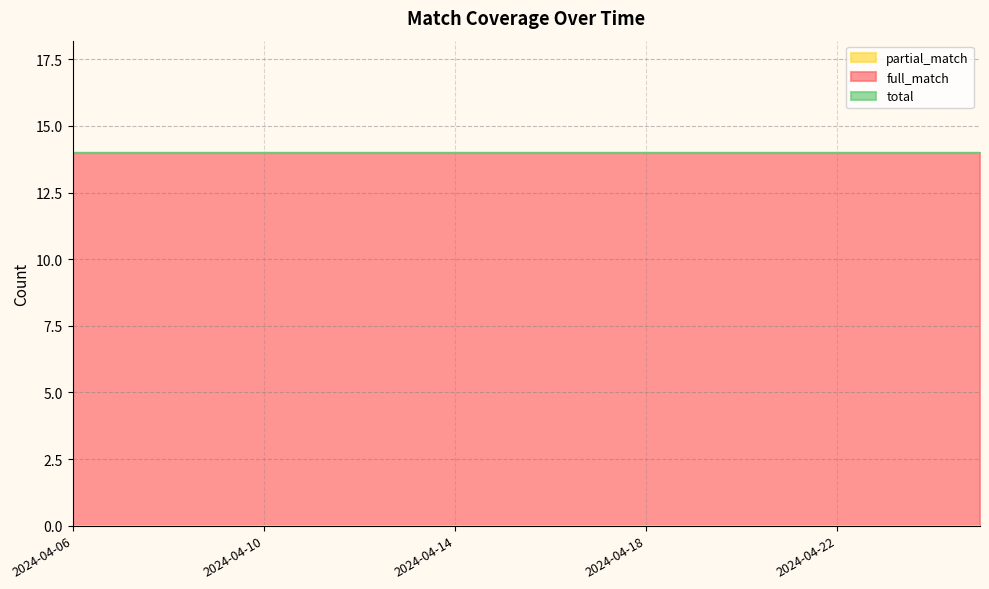

Is it true that full_match equals 25 at 2024-04-30?

False